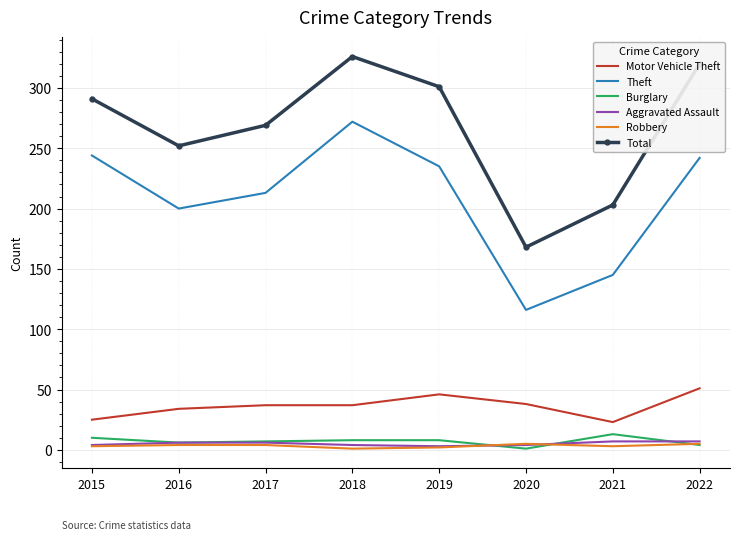

The Motor Vehicle Theft series shows 26 at 2017. True or false?

False